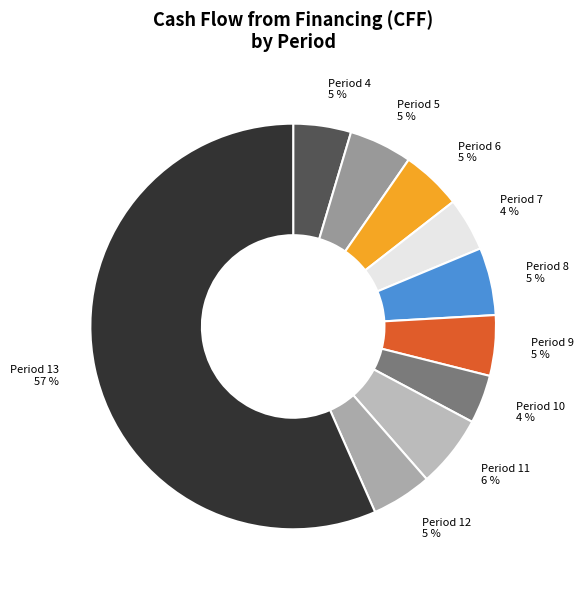

What percentage is the Period 11 slice, to the nearest percent?

6%